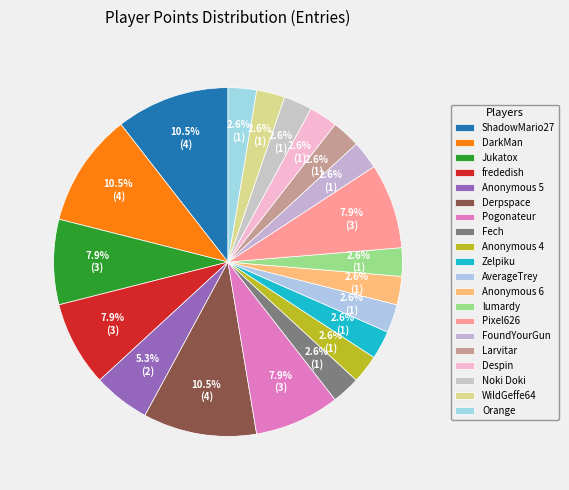

How many segments does this pie chart have?

20